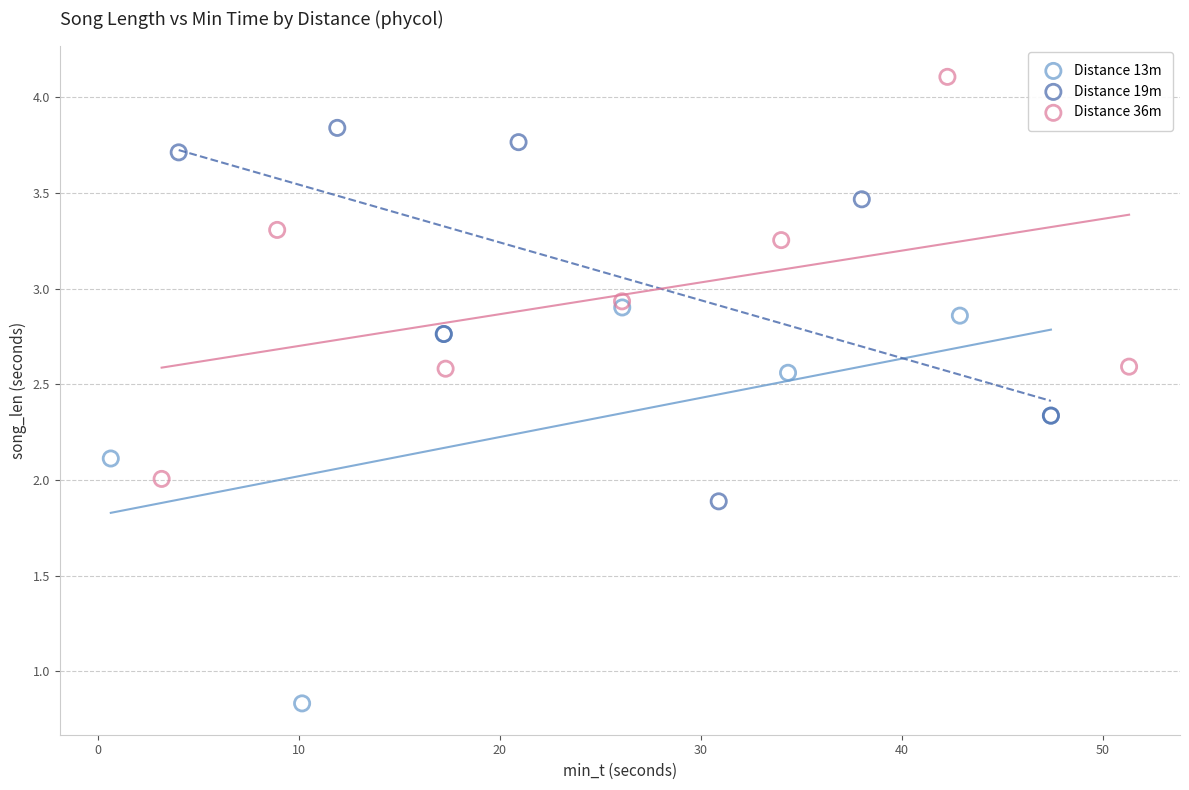

Which series has the widest spread of Y values?

Distance 36m